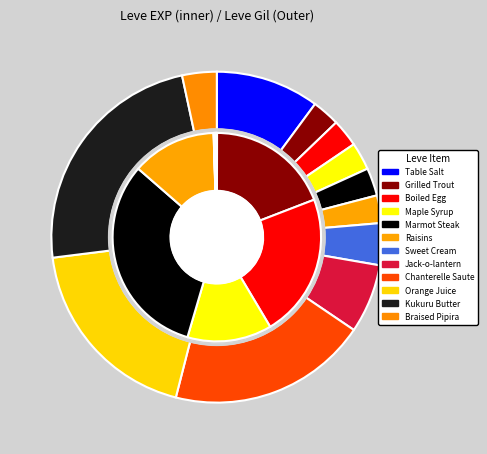

What percentage do Maple Syrup and Braised Pipira together represent?

13.2%